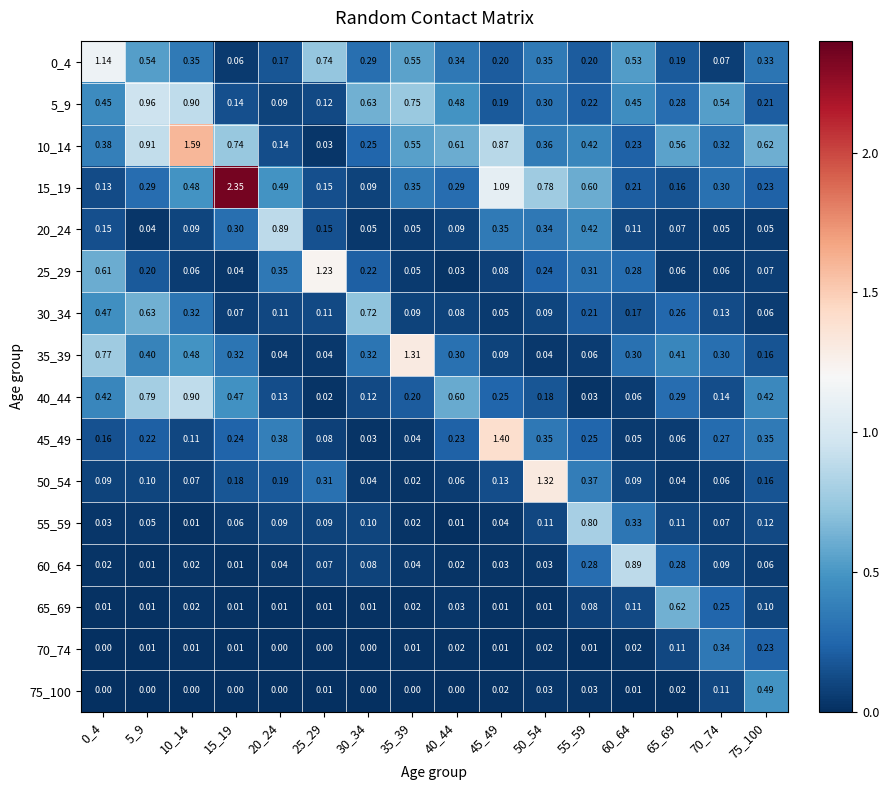

At 35_39, list the series in order from smallest to largest.

75_100, 70_74, 65_69, 50_54, 55_59, 60_64, 45_49, 25_29, 20_24, 30_34, 40_44, 15_19, 10_14, 0_4, 5_9, 35_39